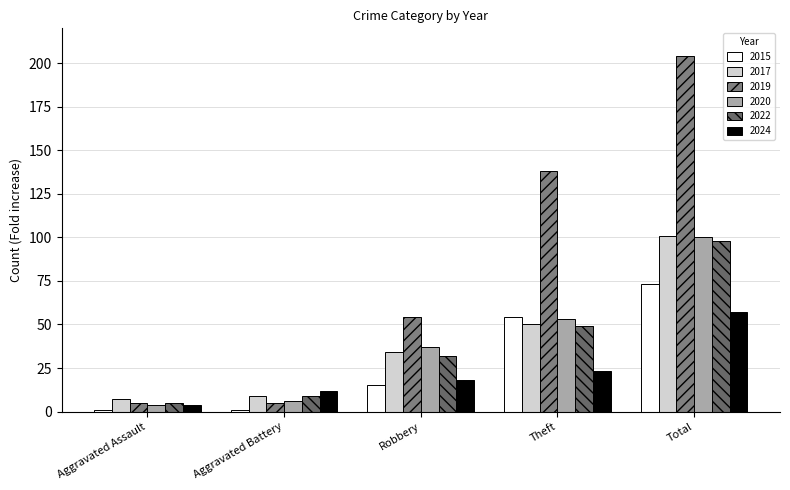

What is the minimum value for 2024?

4